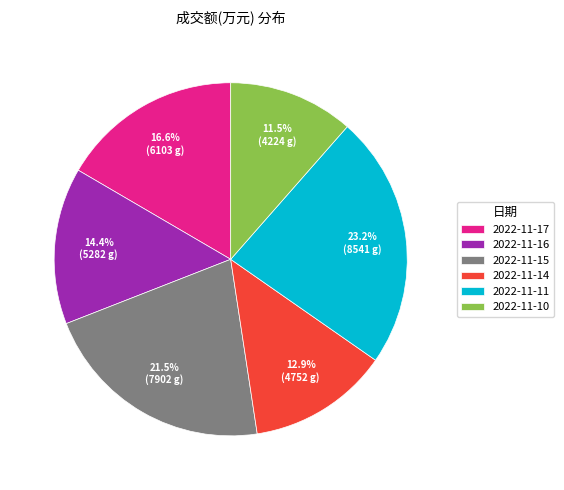

How many segments does this pie chart have?

6